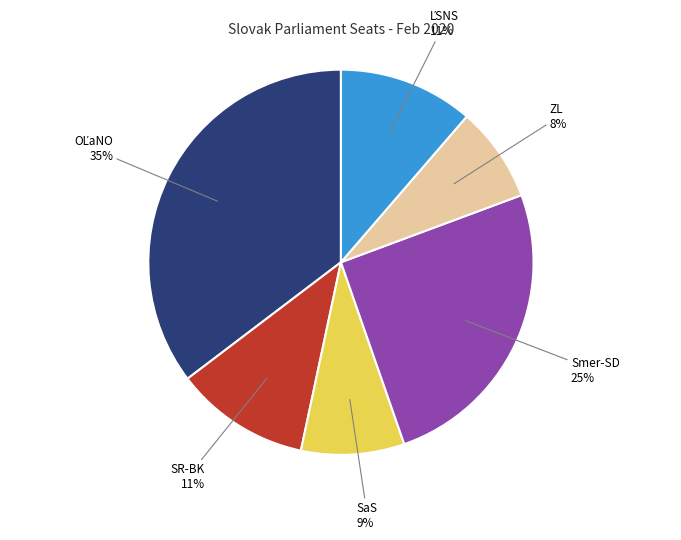

Does SaS account for over 50% of the chart?

No